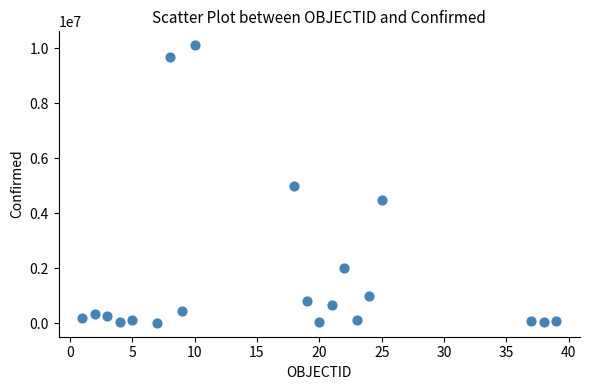

What is the range of X values (max minus min)?

38